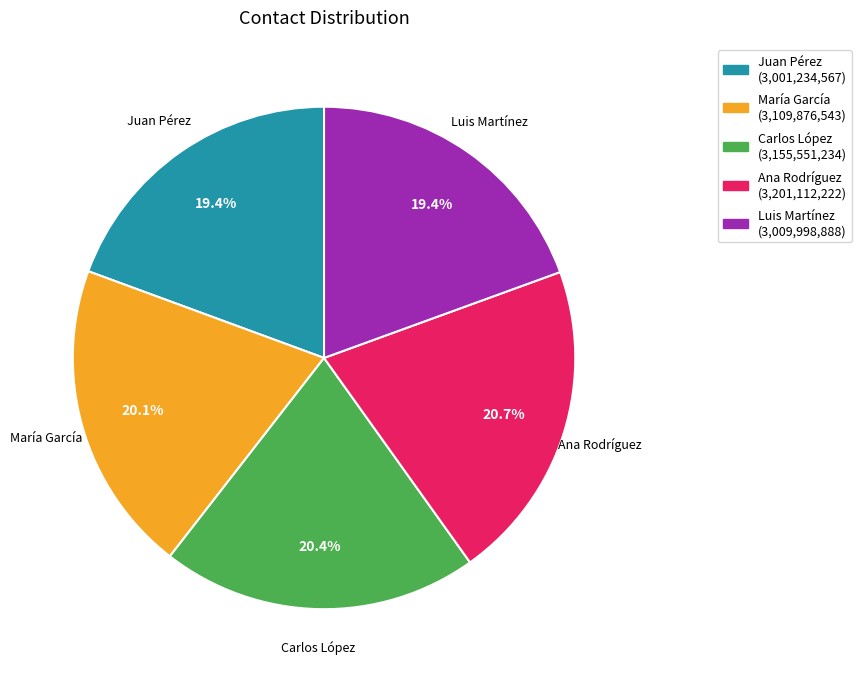

Is Juan Pérez the majority of the pie?

No